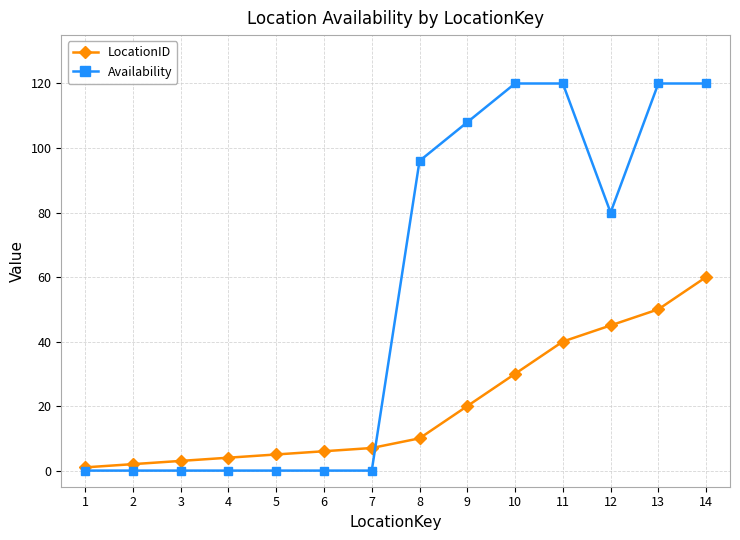

Which series has the largest total across all categories?

Availability